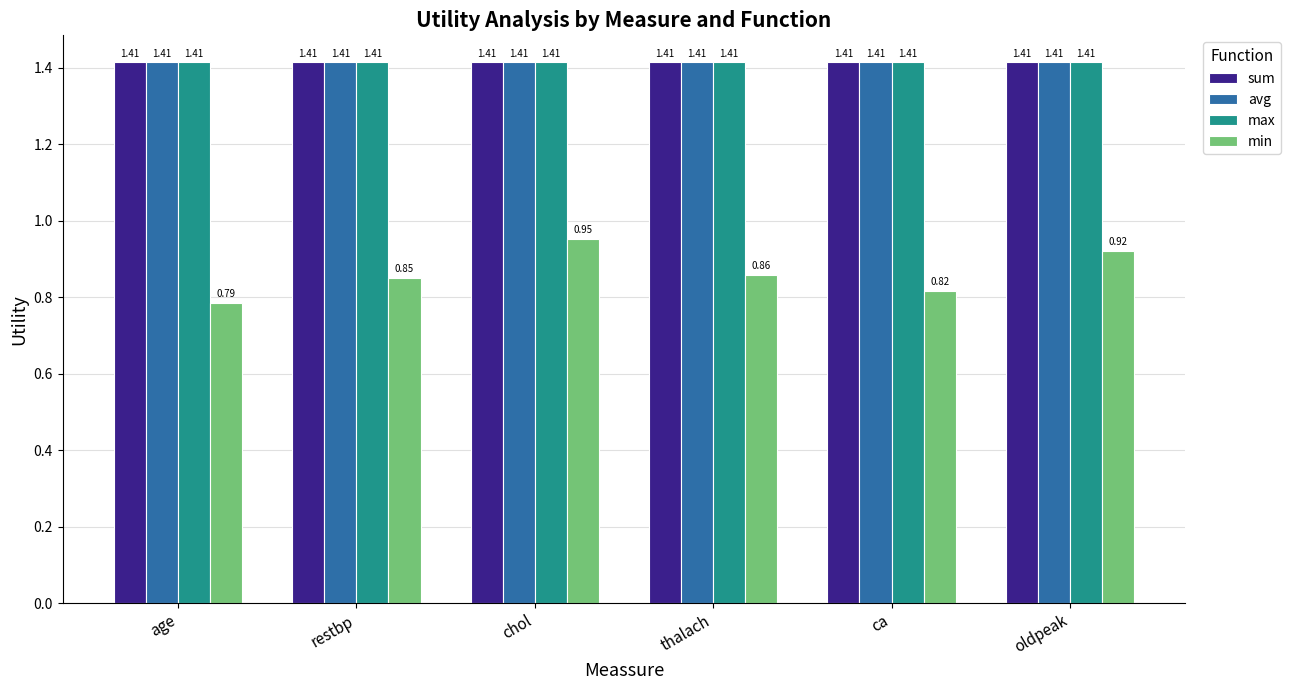

What is the sum of all min values?

5.2